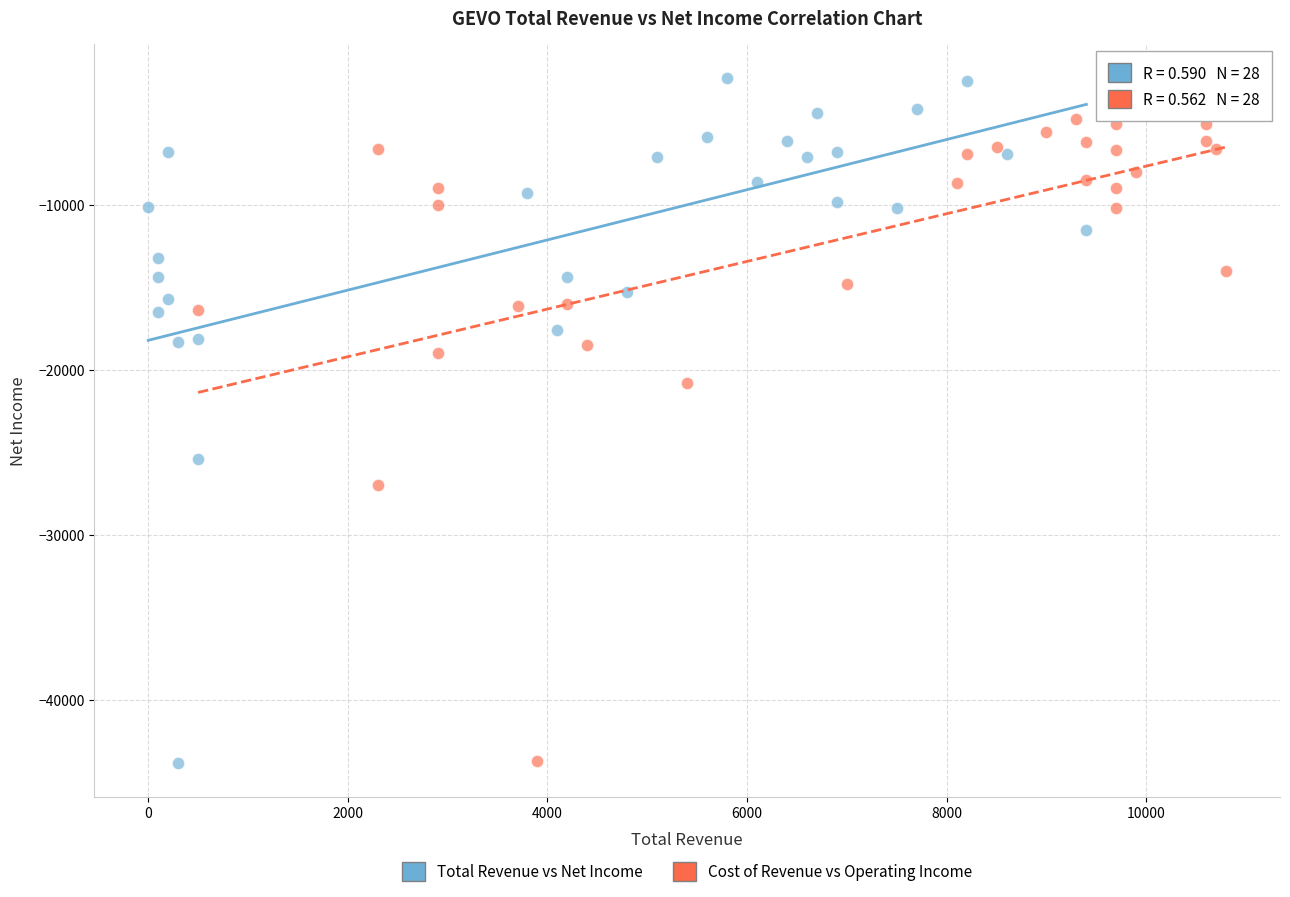

What are all the series names shown in the legend?

Total Revenue vs Net Income, Cost of Revenue vs Operating Income